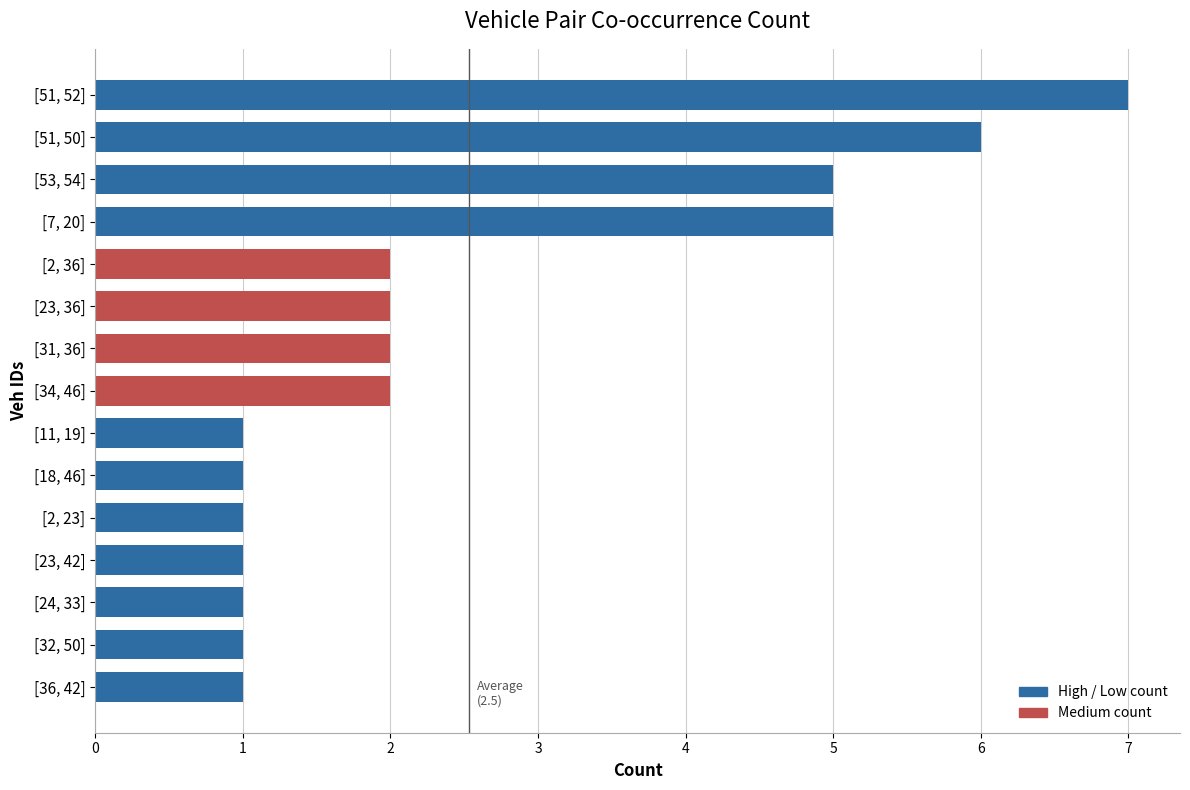

Reading bottom to top, extract all data points from this chart.

[36, 42]=1	[32, 50]=1	[24, 33]=1	[23, 42]=1	[2, 23]=1	[18, 46]=1	[11, 19]=1	[34, 46]=2	[31, 36]=2	[23, 36]=2	[2, 36]=2	[7, 20]=5	[53, 54]=5	[51, 50]=6	[51, 52]=7